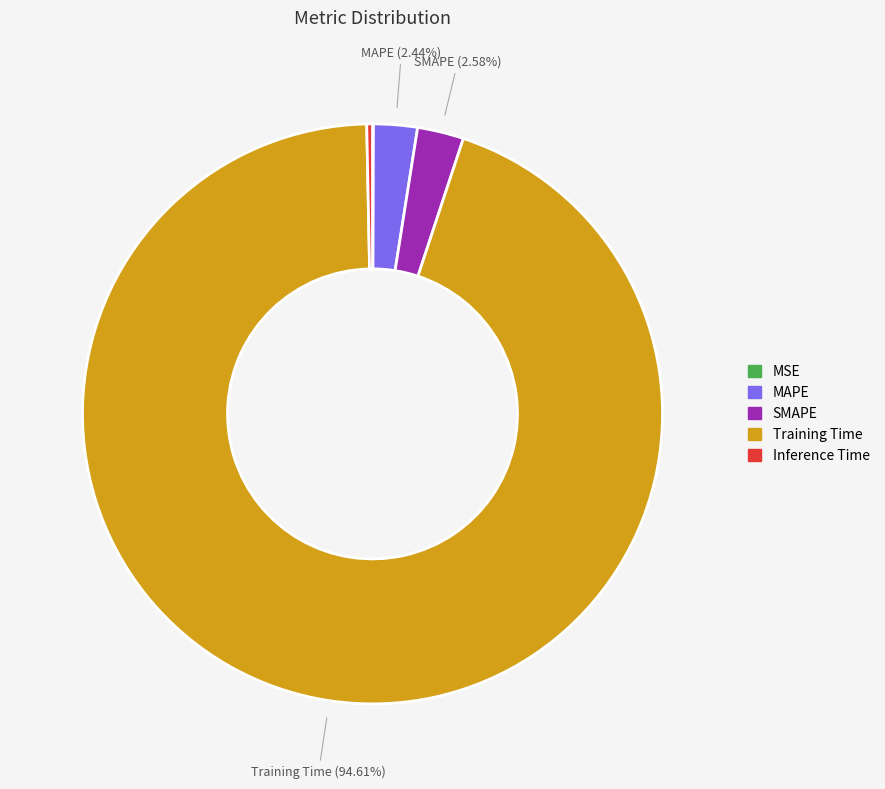

What percentage is the SMAPE slice, to the nearest percent?

3%